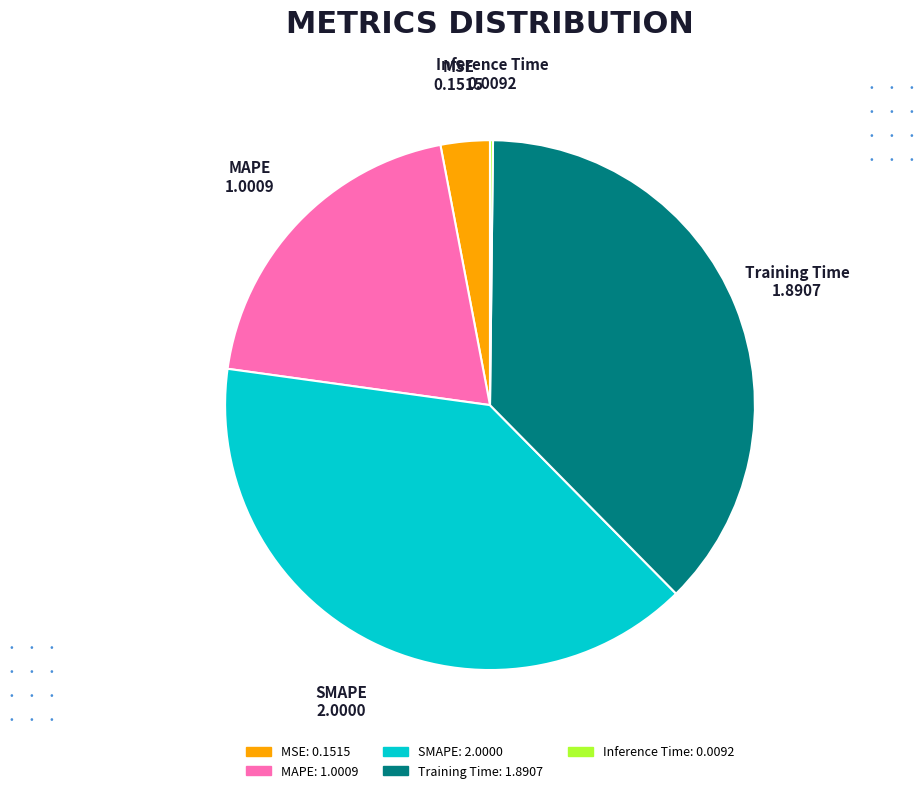

Approximately how many times larger is the value at Training Time compared to SMAPE?

0.9